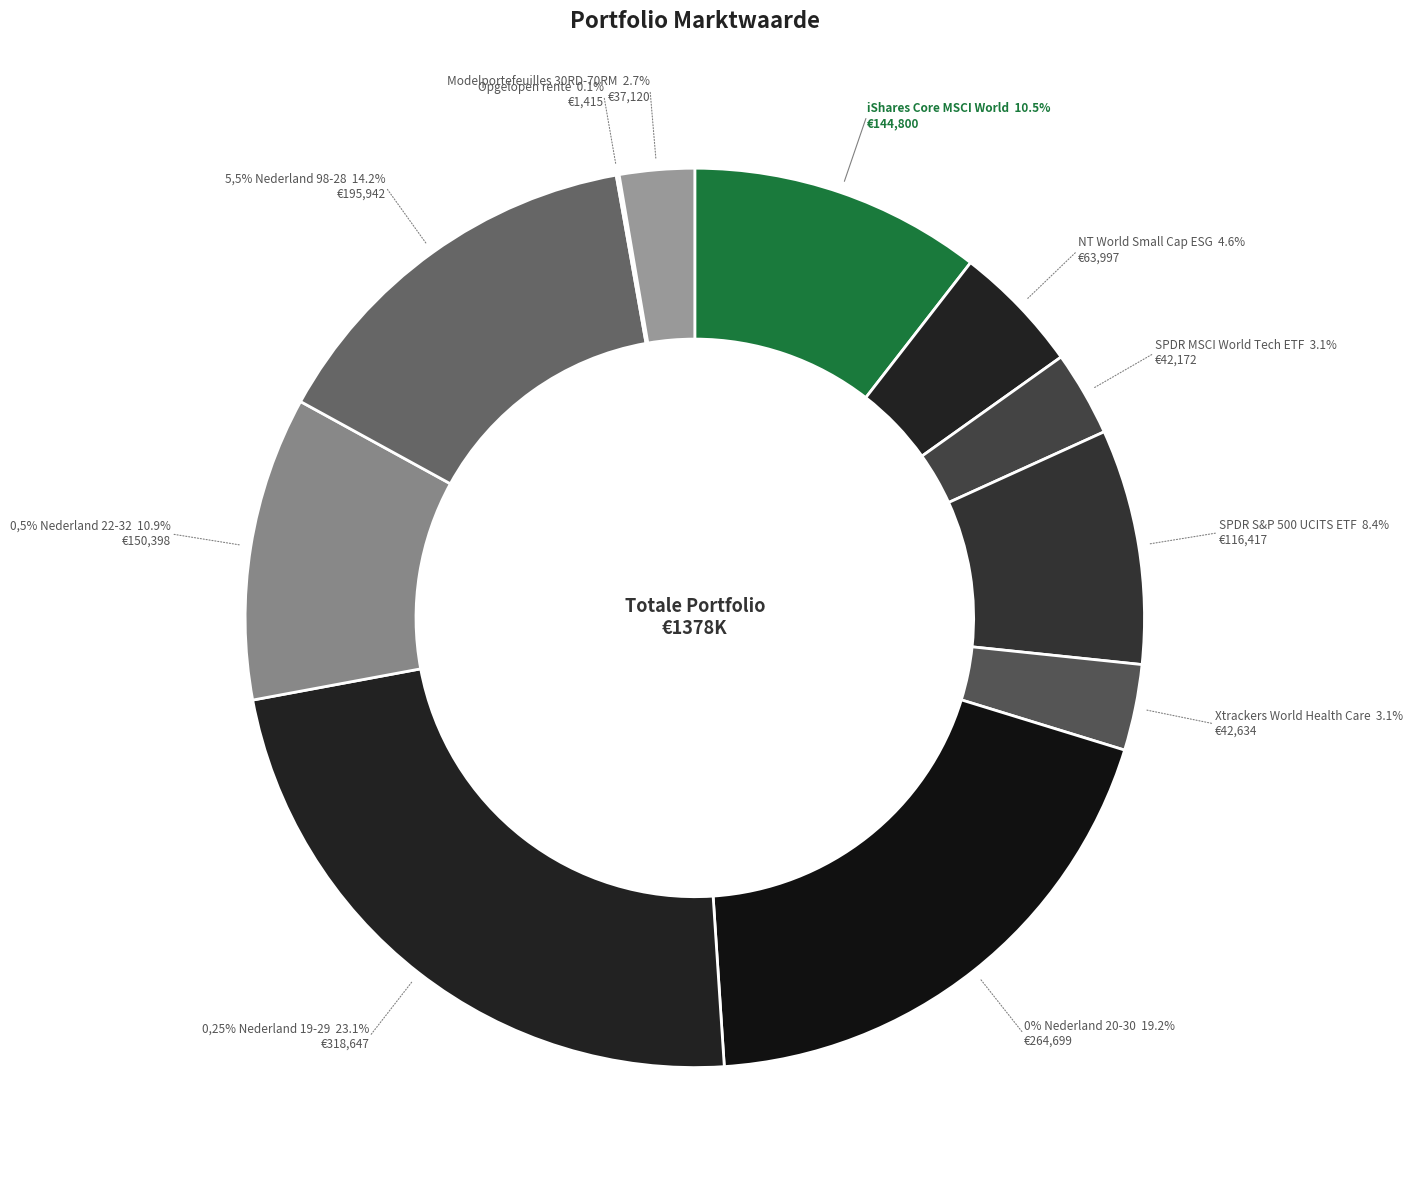

Which category has the smallest portion of the pie?

Opgelopen rente